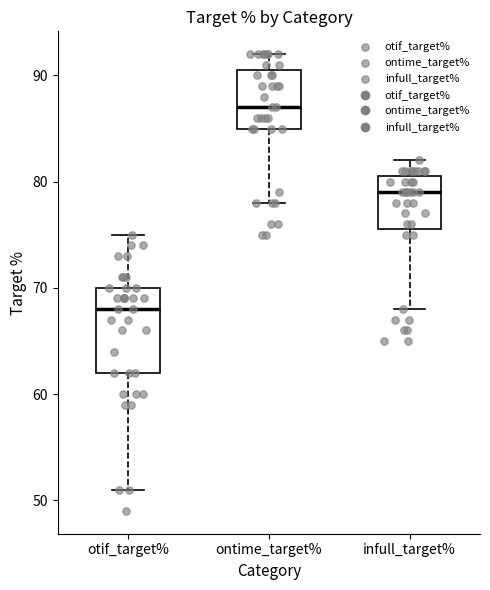

Reading left to right, read every box against the y-axis: the position of its median line, the range the box covers, and the ends of its whiskers. The values are not printed on the chart, so give them approximately, as read against the axis.

otif_target%: median 68, box 62 to 70, whiskers 51 to 75
ontime_target%: median 87, box 85 to 91, whiskers 78 to 92
infull_target%: median 79, box 76 to 81, whiskers 68 to 82